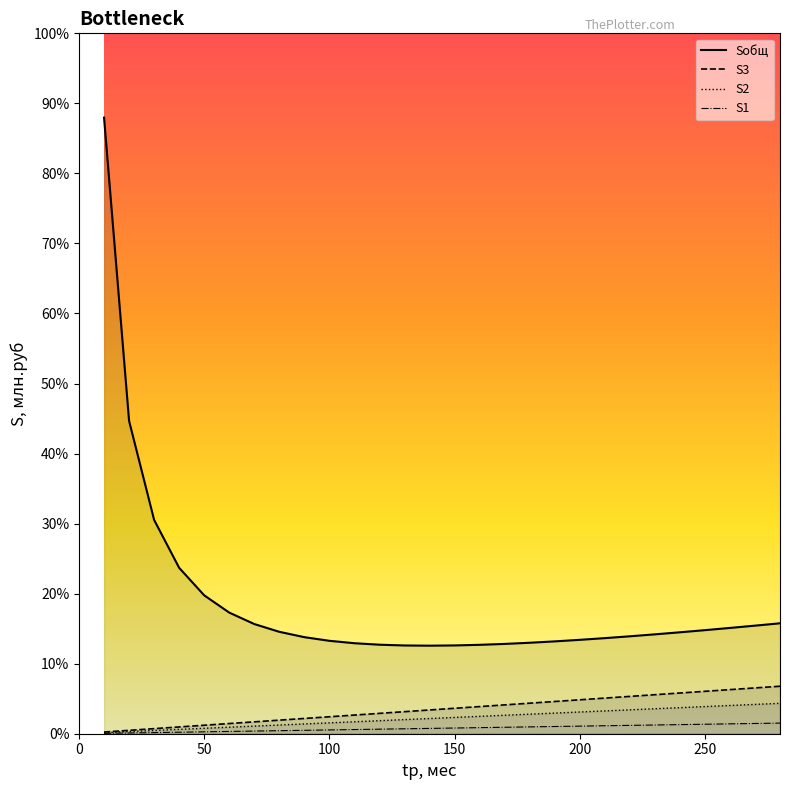

List the labels in order of S2 value, smallest first.

1, 2, 3, 4, 5, 6, 7, 8, 9, 10, 11, 12, 13, 14, 15, 16, 17, 18, 19, 20, 21, 22, 23, 24, 25, 26, 27, 28